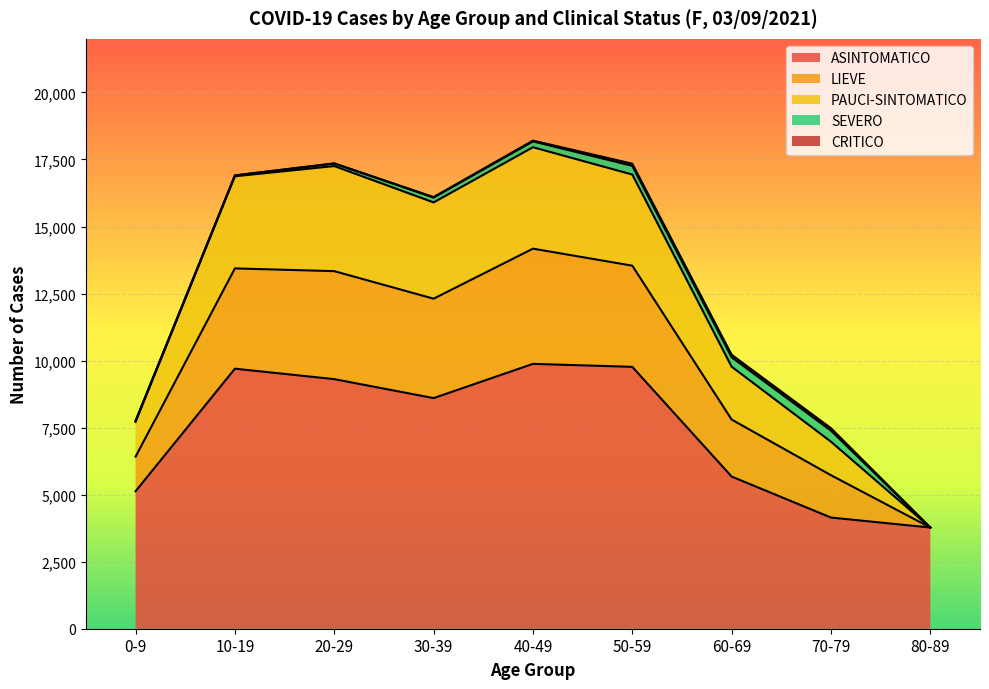

What is the label of the 5th point from the right?

40-49